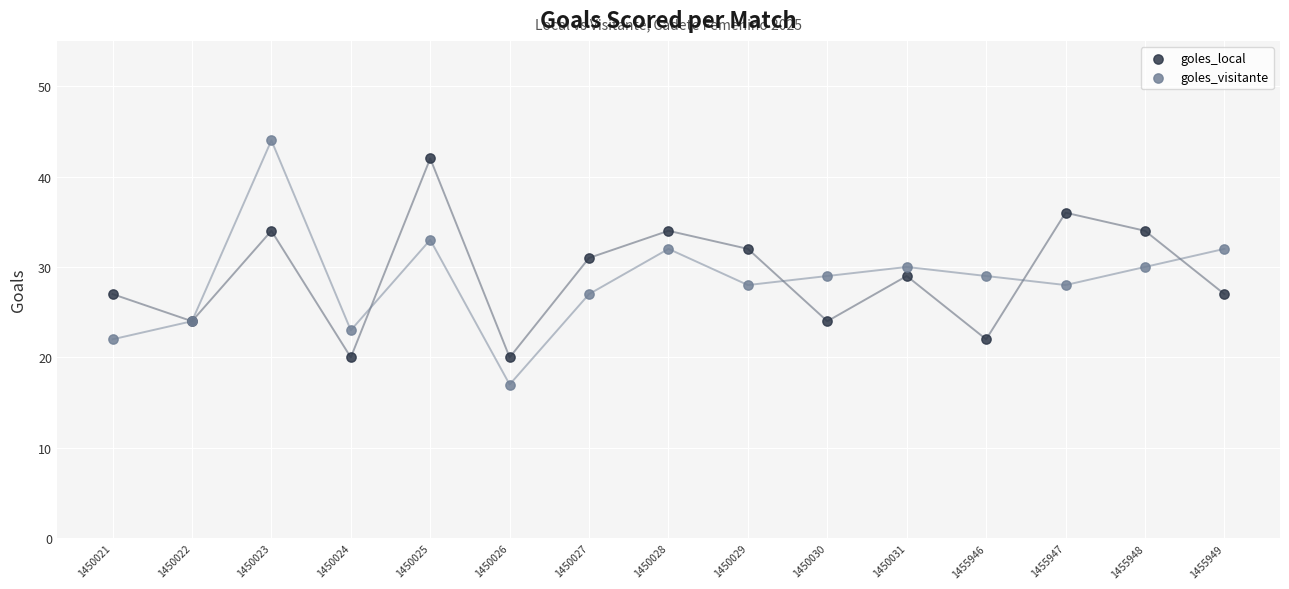

Which series contains the highest Y value?

goles_visitante